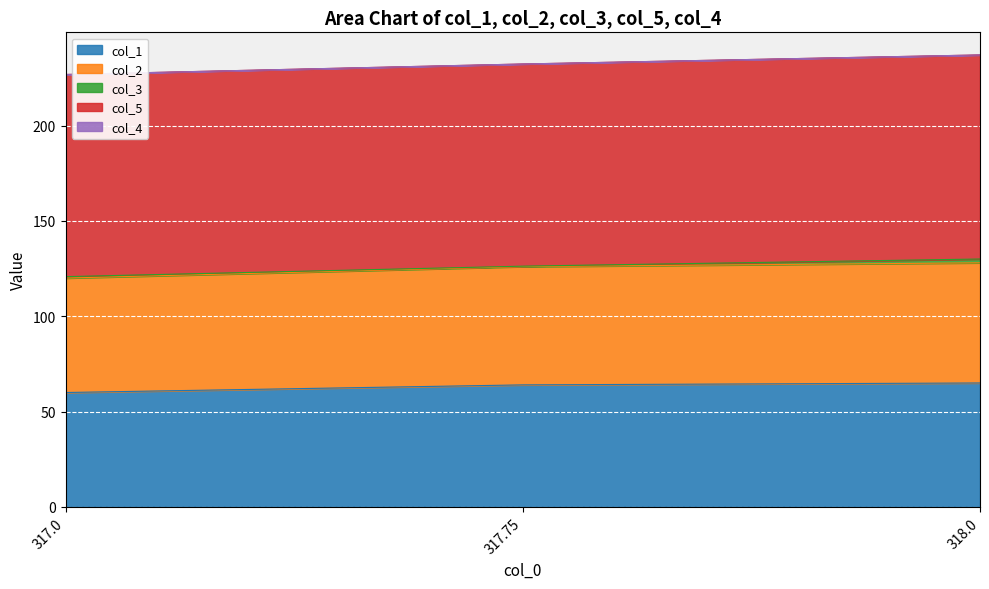

Which series has the largest range (max minus min)?

col_1